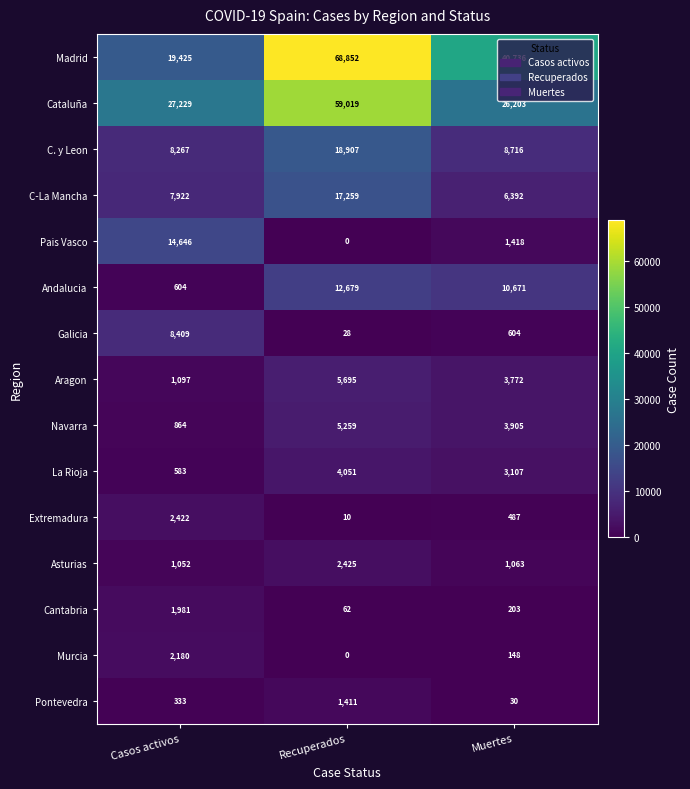

What is the total value across all series at Recuperados?

195657